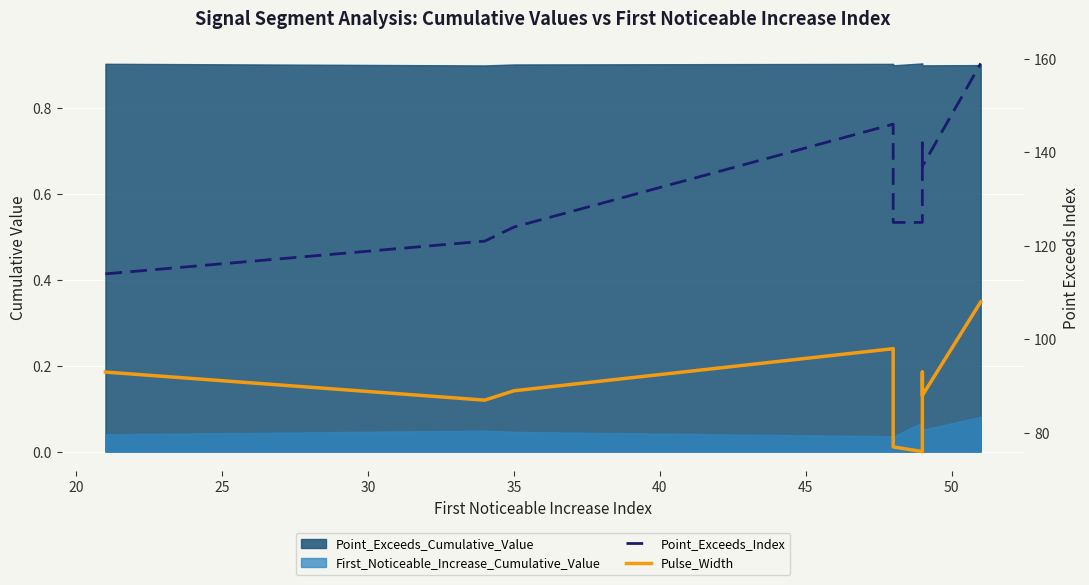

How many lines are shown in the chart?

2